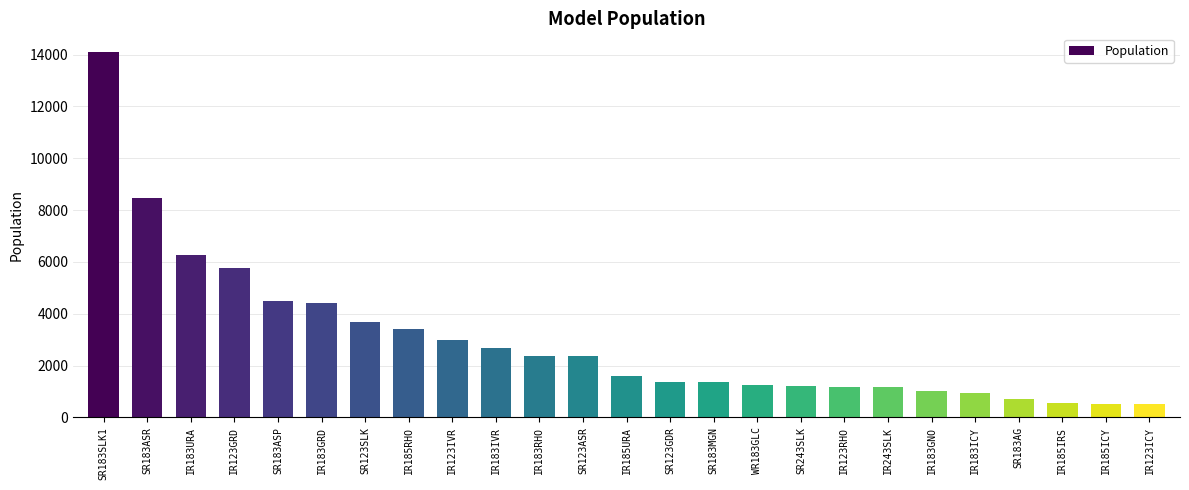

Which has a higher value, SR183SLK1 or IR123GRD?

SR183SLK1